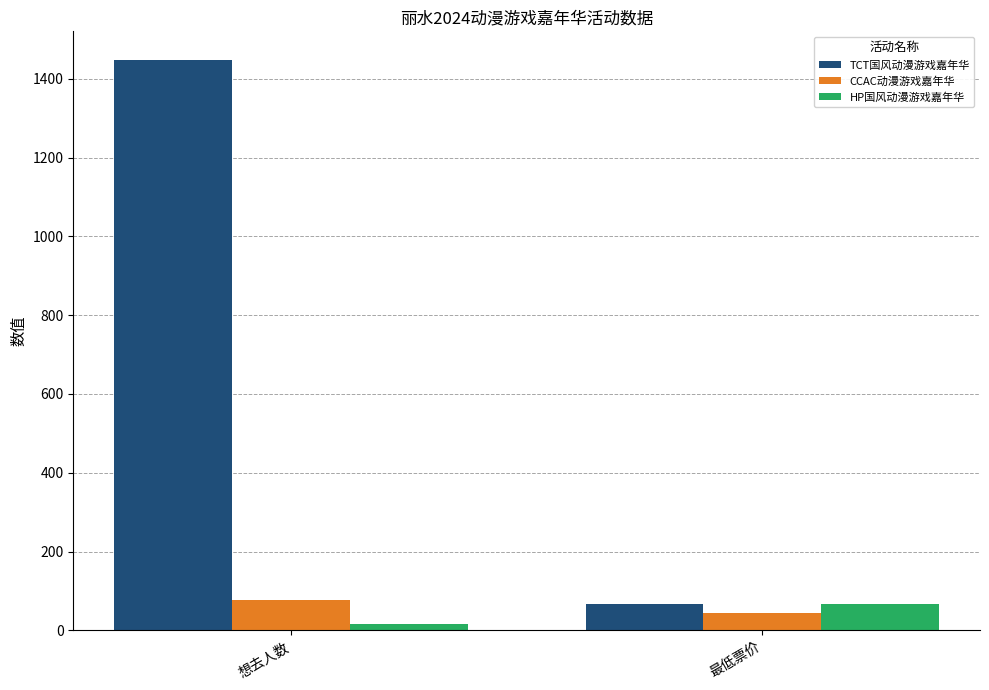

How many bars are there in each group?

3